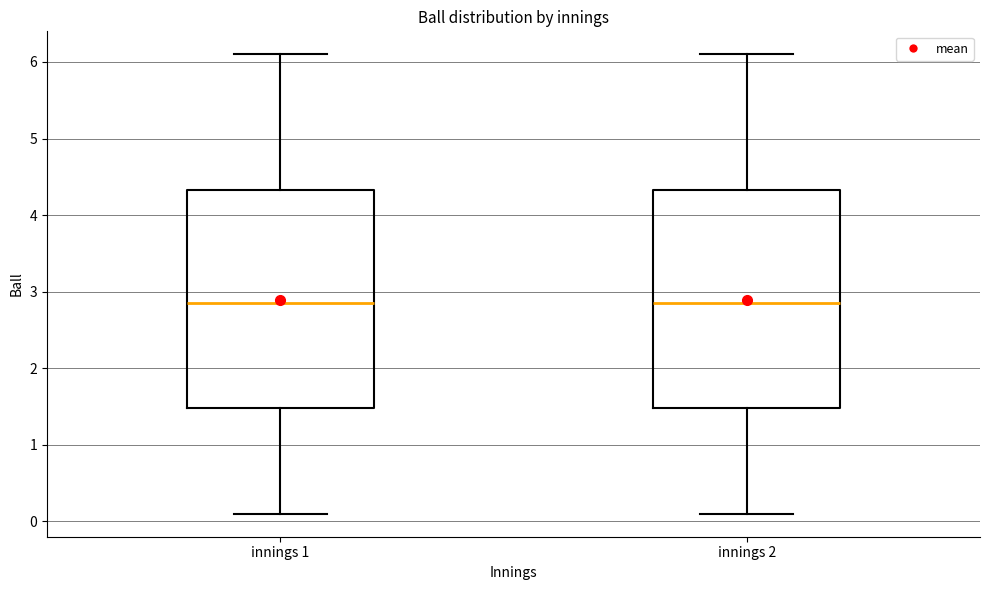

Reading left to right, read every box against the y-axis: the position of its median line, the range the box covers, and the ends of its whiskers. The values are not printed on the chart, so give them approximately, as read against the axis.

innings 1: median 2.9, box 1.5 to 4.3, whiskers 0.1 to 6.1
innings 2: median 2.9, box 1.5 to 4.3, whiskers 0.1 to 6.1